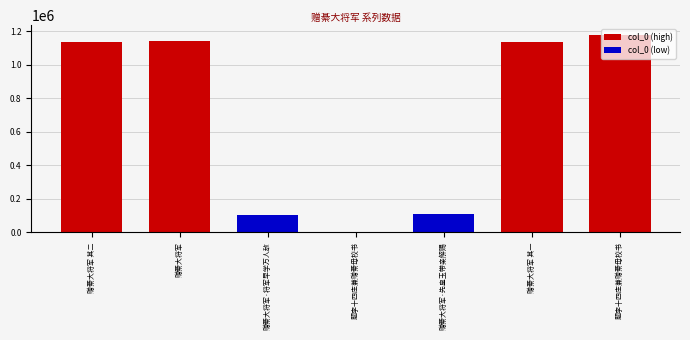

How many bars are there in total?

14